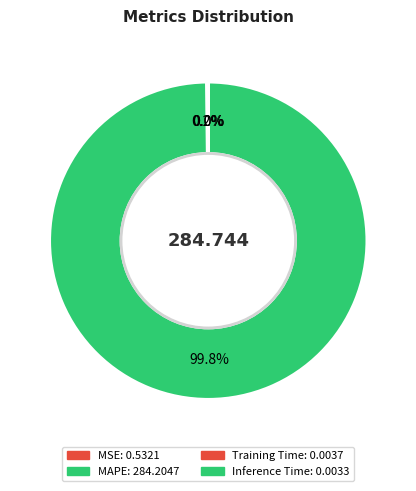

Rank the categories by value from highest to lowest.

MAPE, MSE, Training Time, Inference Time